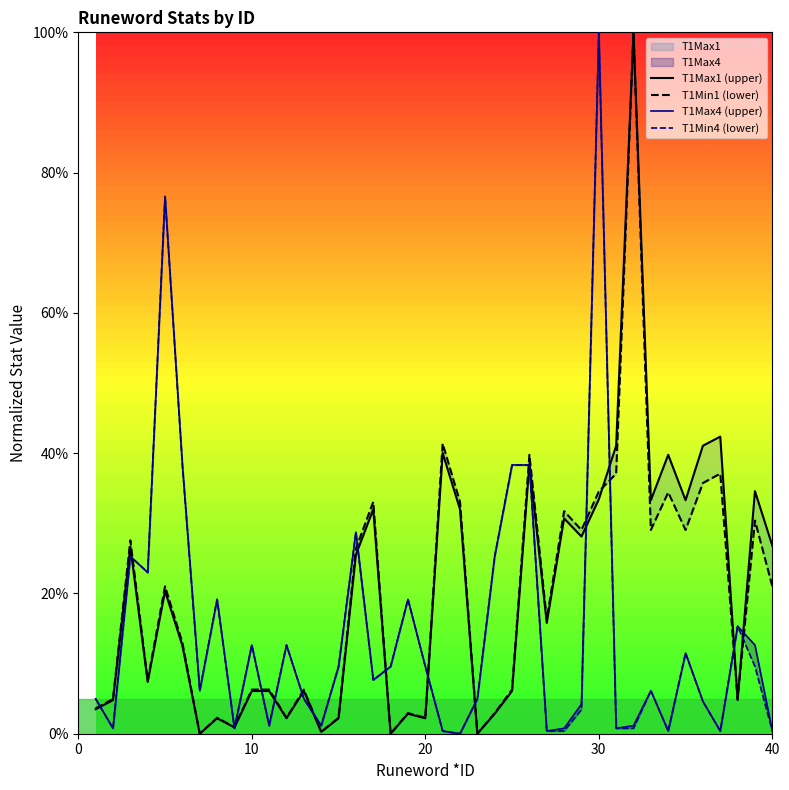

What is the difference between the second highest and second lowest values in the T1Max4 (upper) series?

76.2